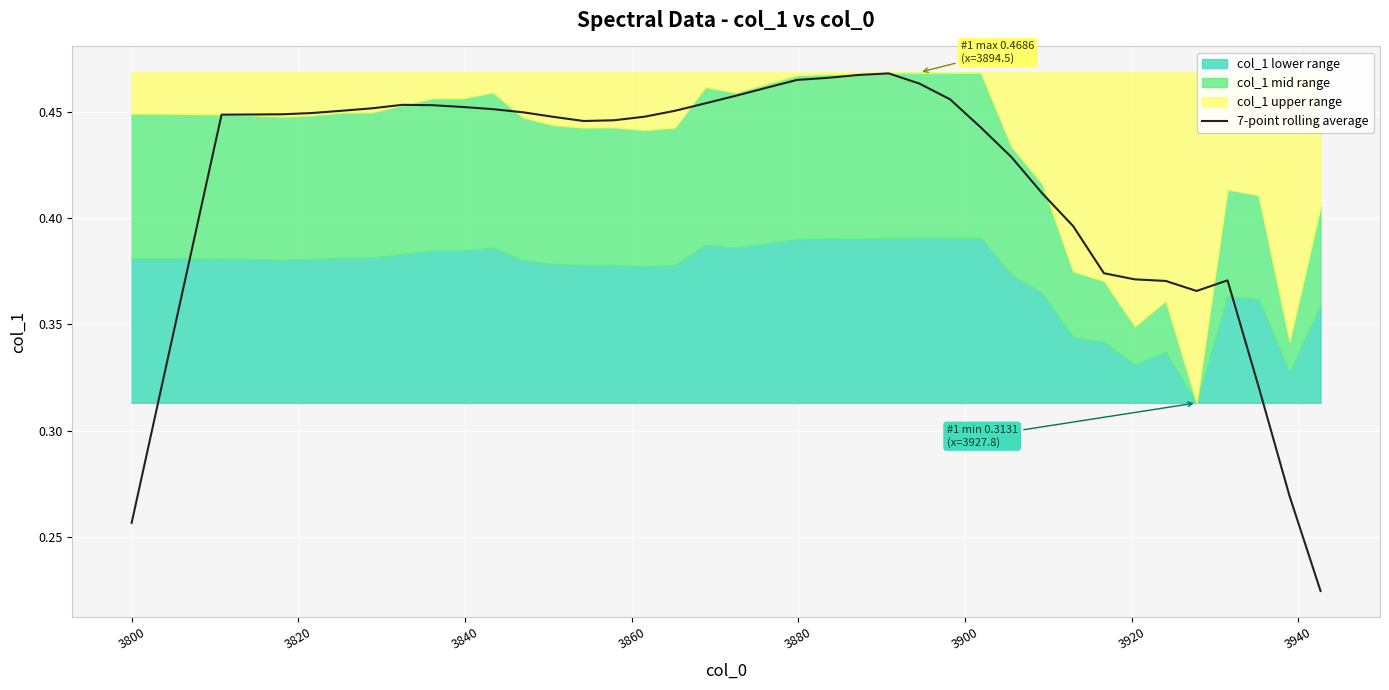

What is the difference between the second highest and minimum values?

0.2